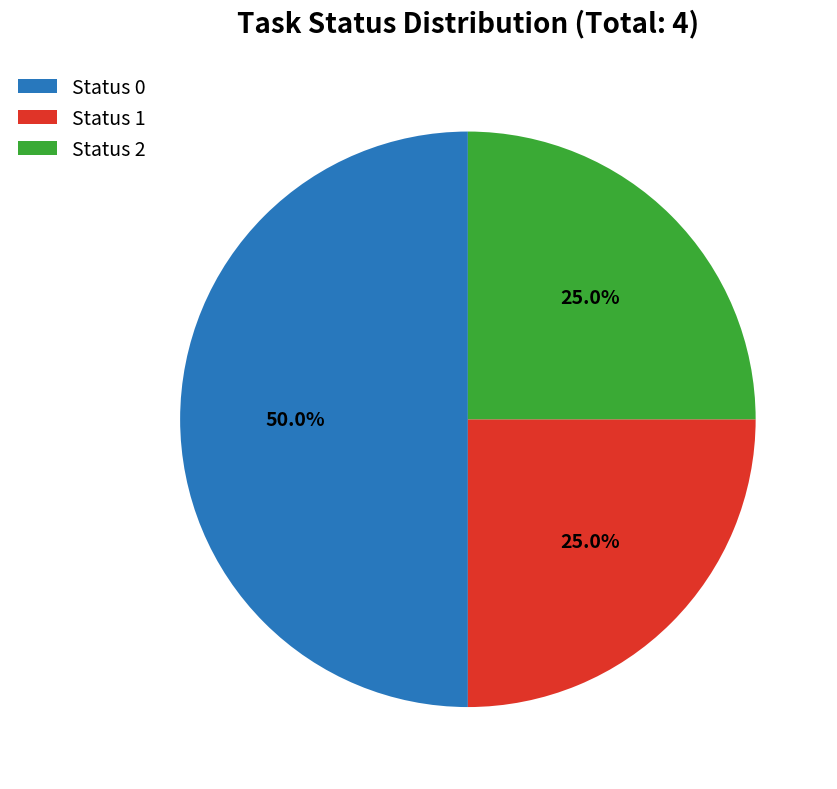

To the nearest percent, what is the average slice percentage?

33%